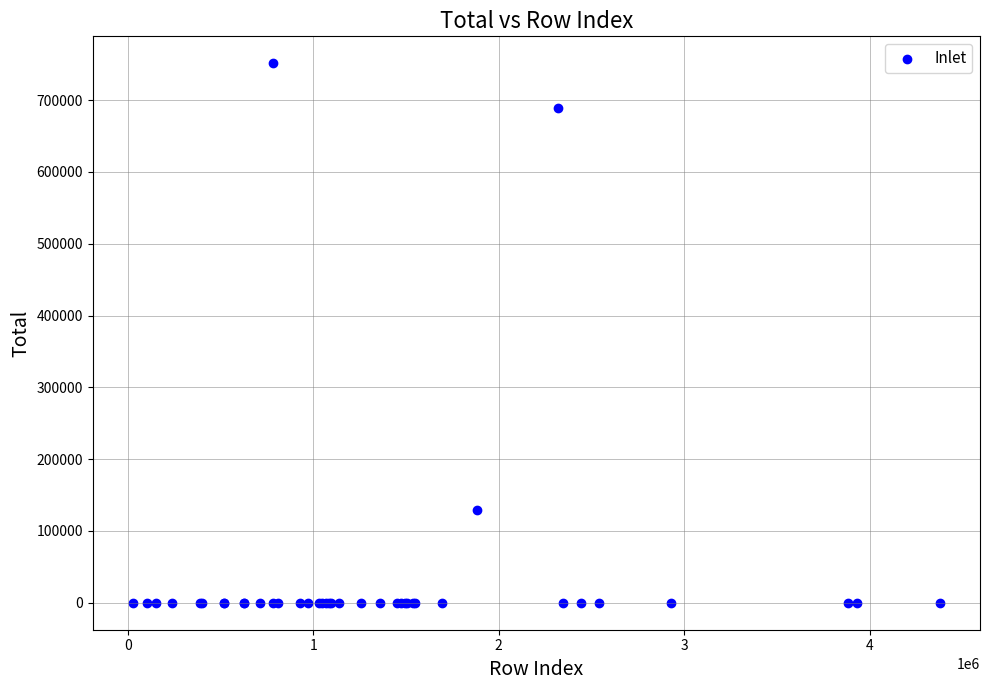

What Y value in the scatter plot is closest to 375649?

128828.7